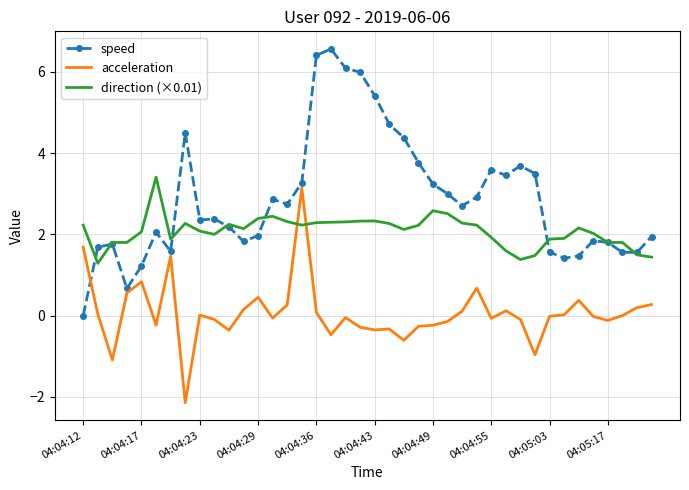

What is the highest value of the speed series?

6.6